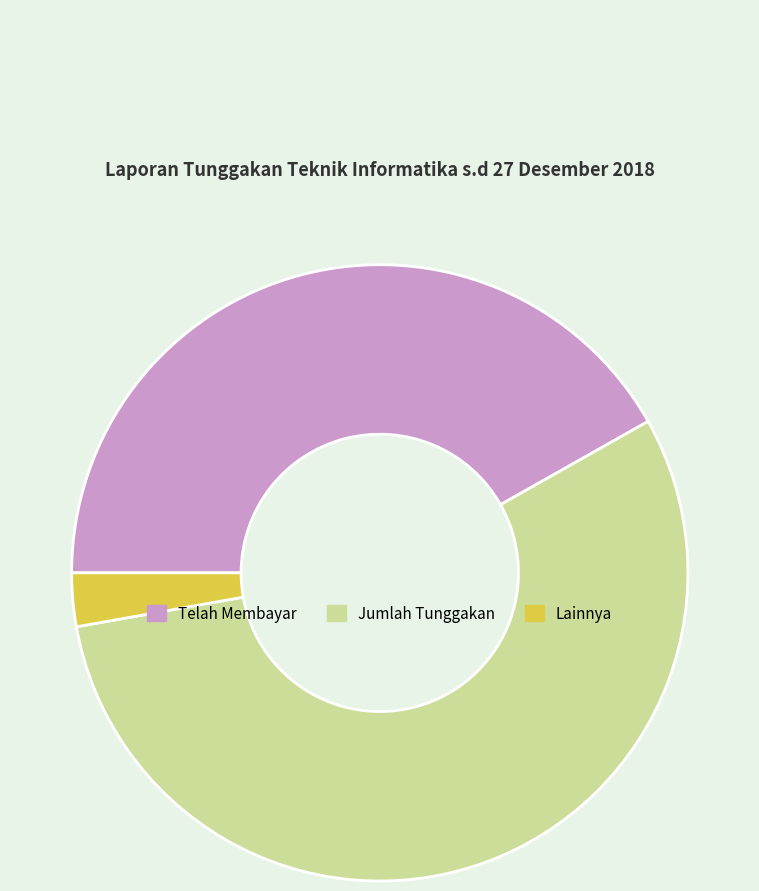

What is the ratio of the value at Telah Membayar to the value at Jumlah Tunggakan?

0.8